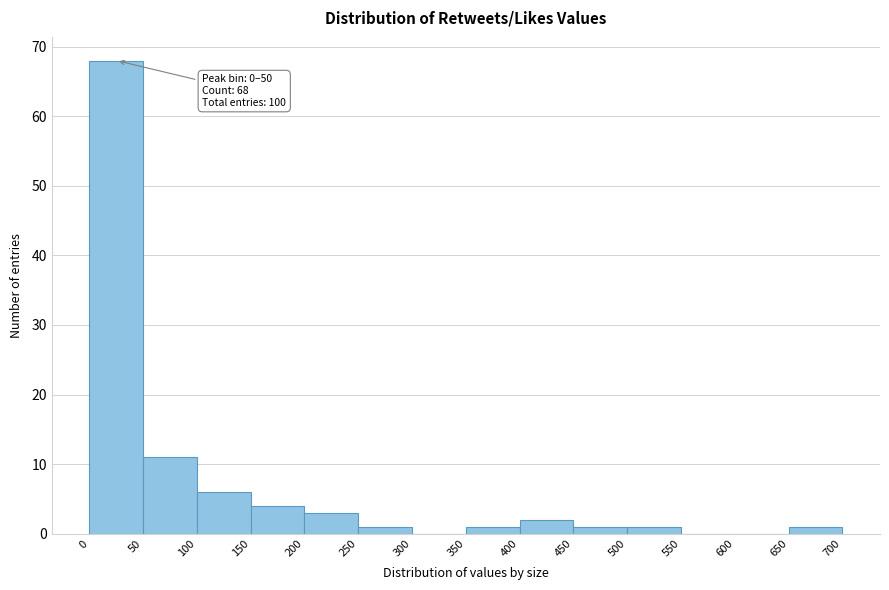

Over which range of the x-axis is the bar tallest?

0 to 50